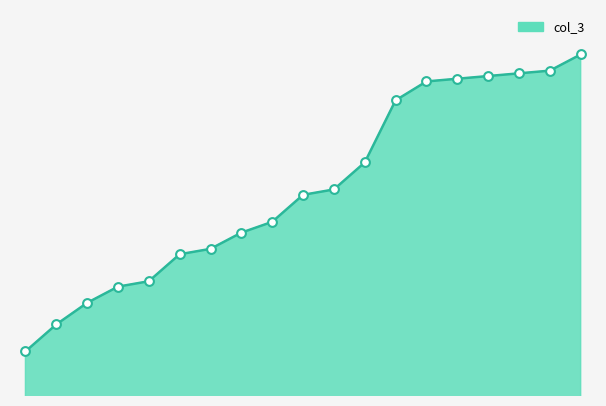

Is this an area chart (filled region under the line)?

Yes